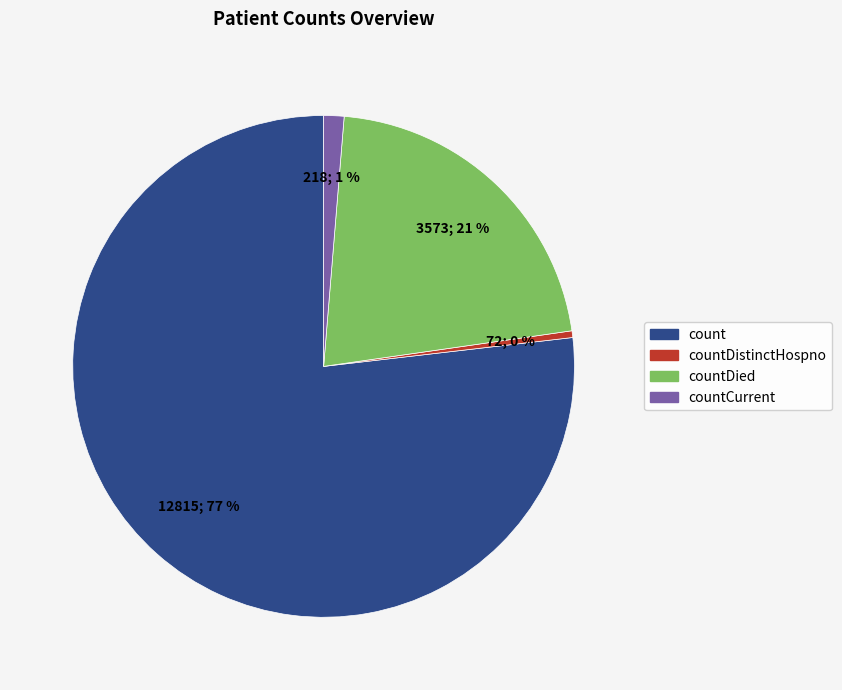

Which slice represents more than half of the pie?

count